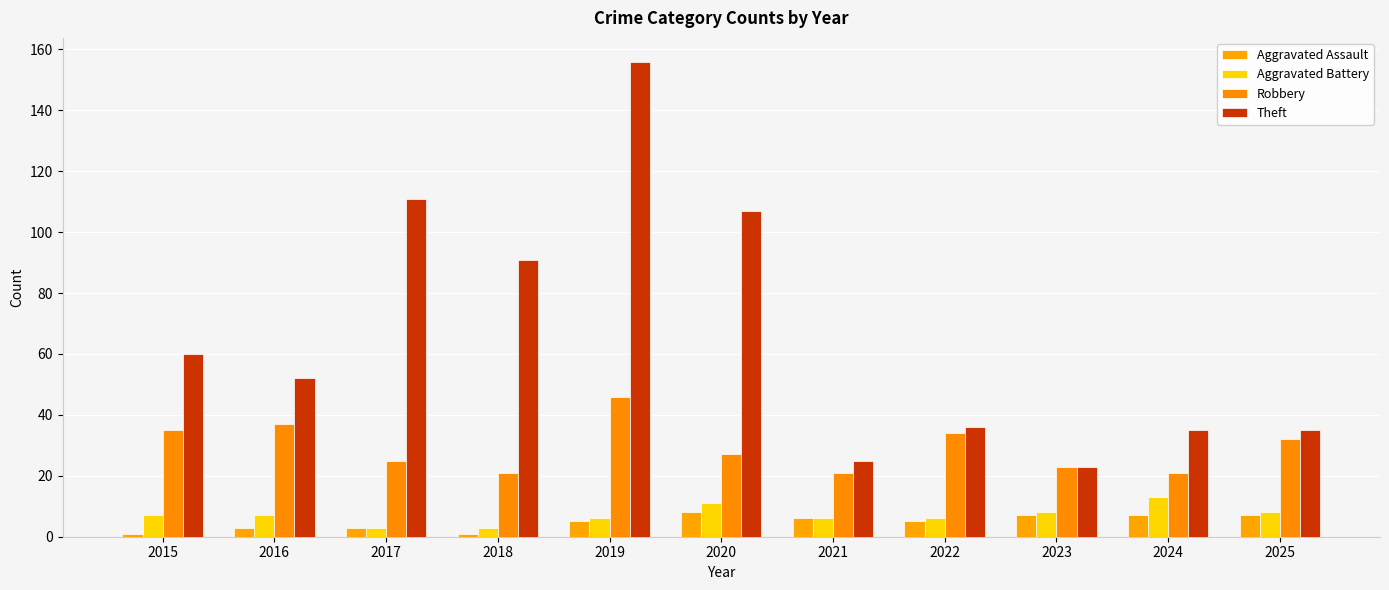

What is the highest value of the Theft series?

156